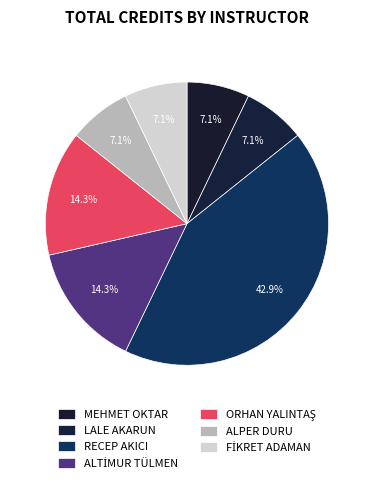

Count the number of slices in the pie.

7